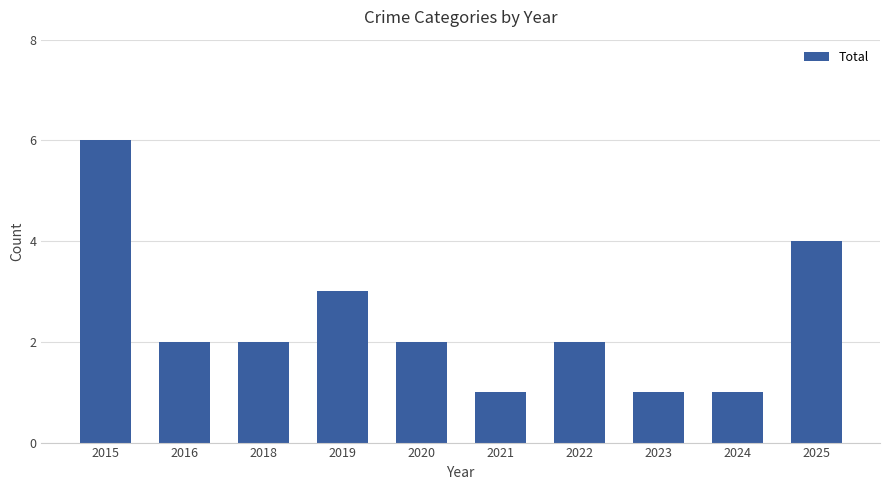

Count the values in the range 1 to 3.

8